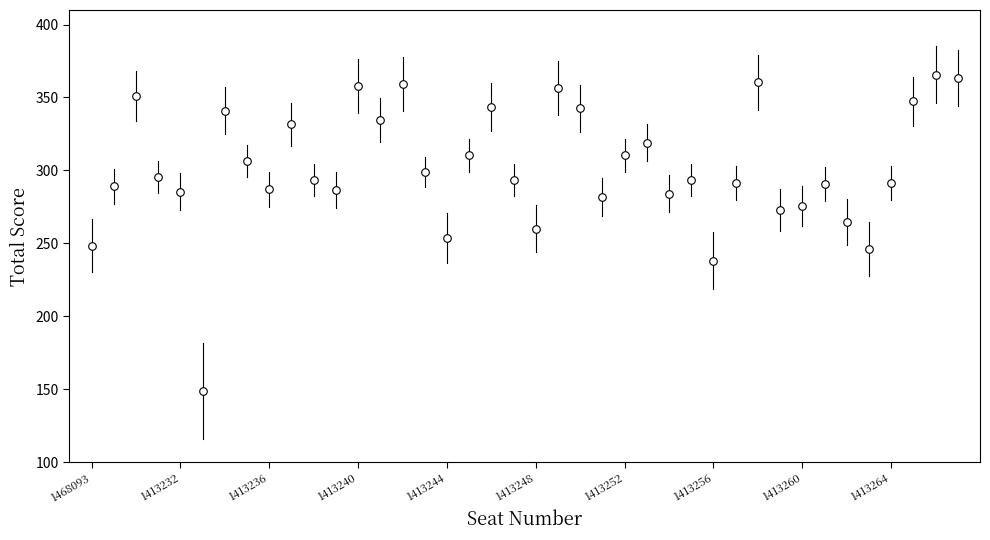

What is the range of Y values (max minus min)?

217.0